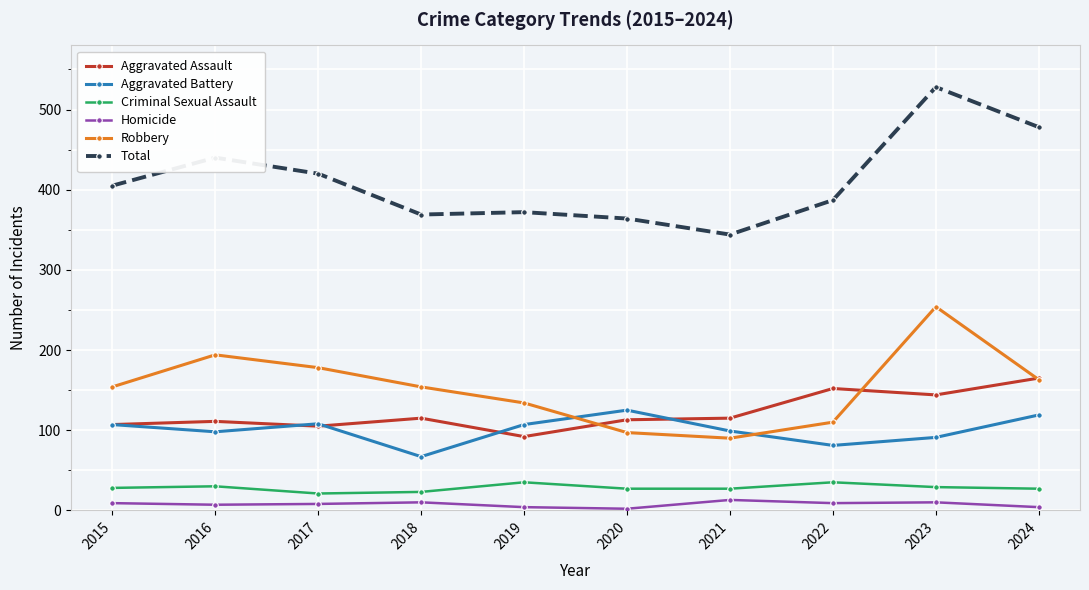

Is it true that Aggravated Assault equals 107 at 2015?

True